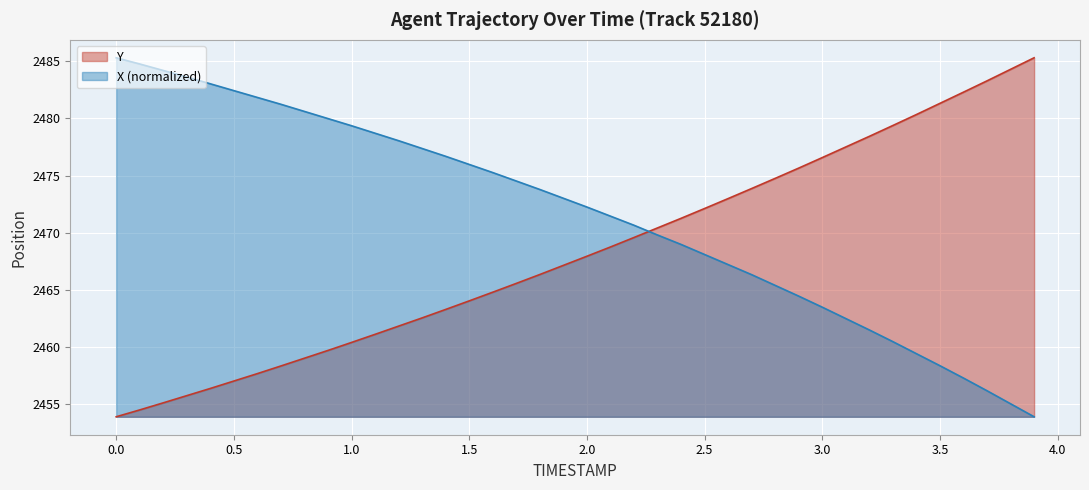

Between 1.1 and 1.3, which is larger?

1.3